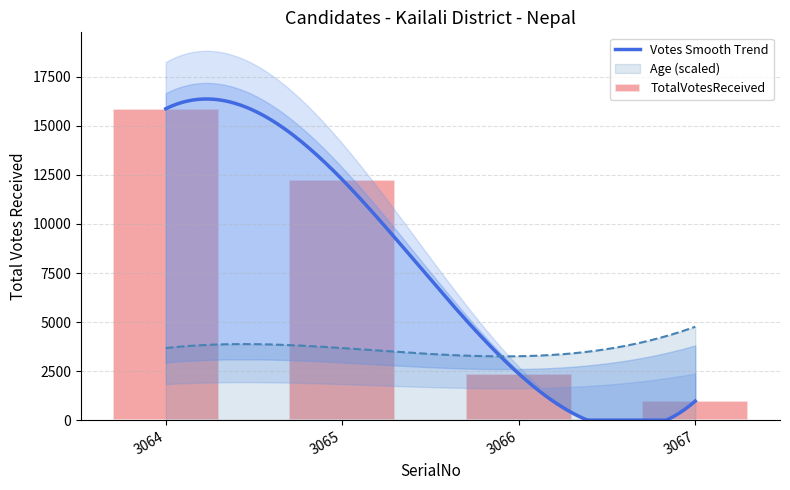

Reading left to right, list all the values displayed in this chart.

TotalVotesReceived: 3064=15873	3065=12261	3066=2366	3067=971
Age: 3064=44	3065=44	3066=39	3067=57
Rank: 3064=1	3065=2	3066=3	3067=4